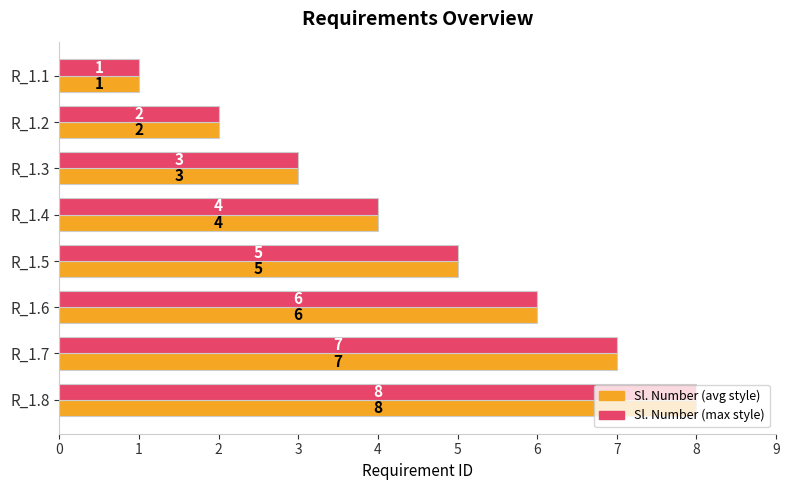

What is the greatest value displayed?

8